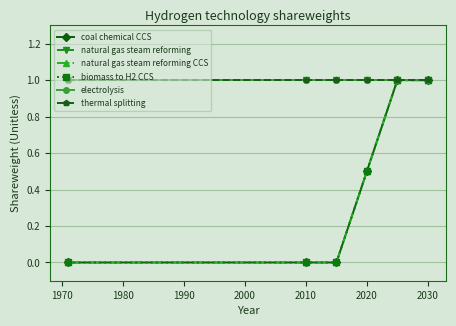

What is the difference between the second highest and minimum values in the biomass to H2 CCS series?

1.0